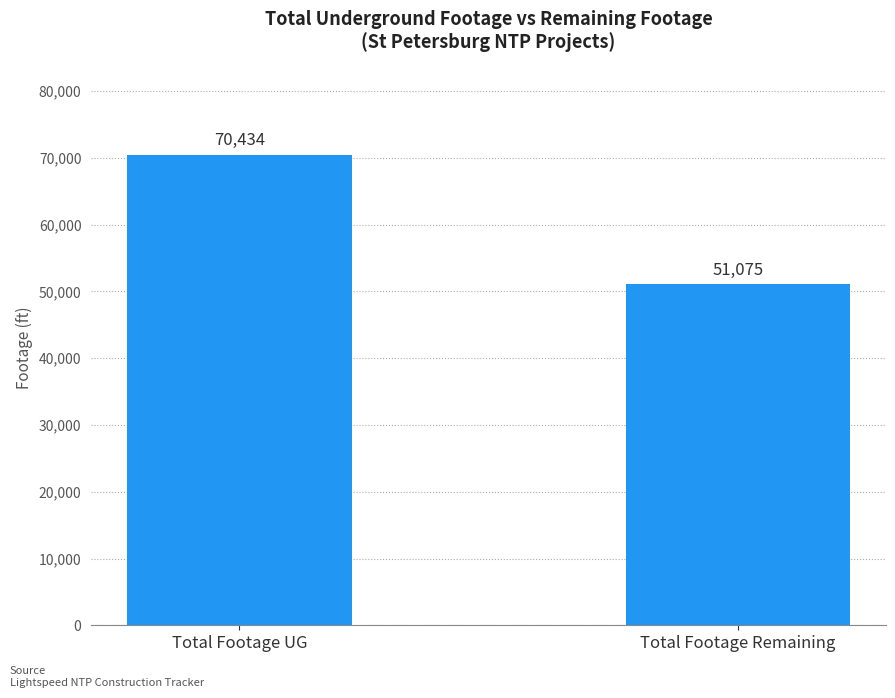

Rank the categories by value from highest to lowest.

Total Footage UG, Total Footage Remaining